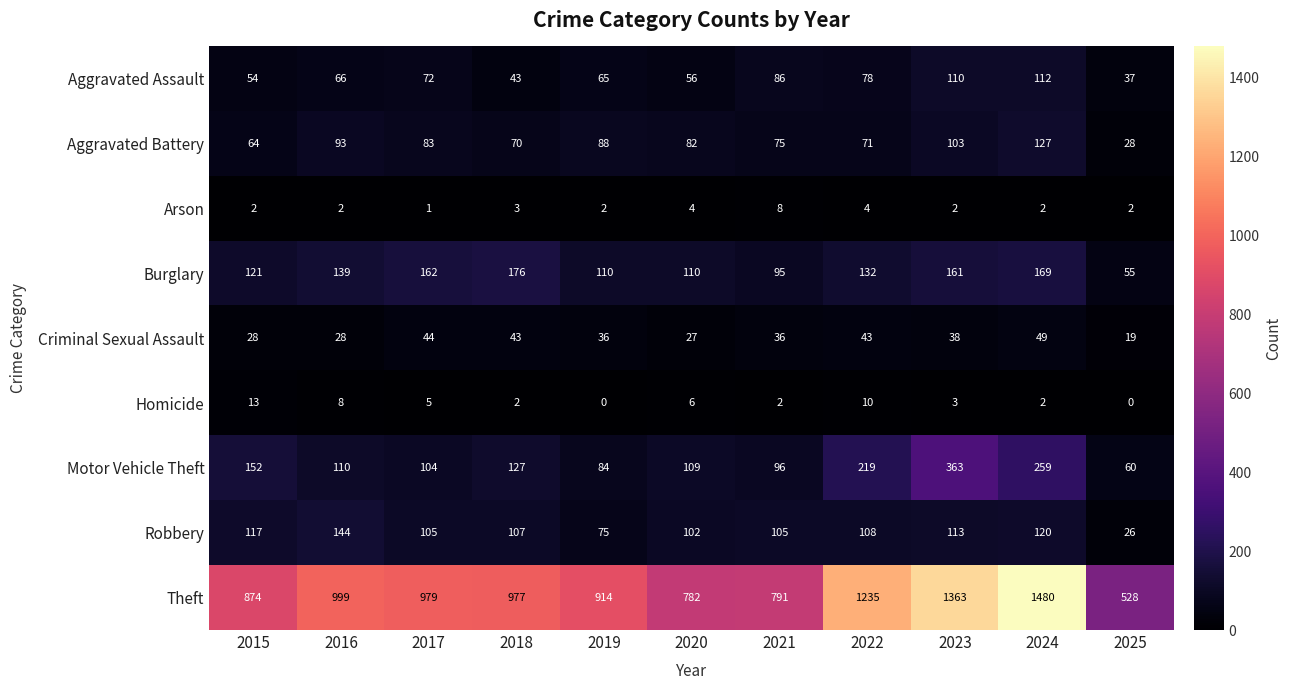

Is it true that Homicide equals 2 at 2021?

True